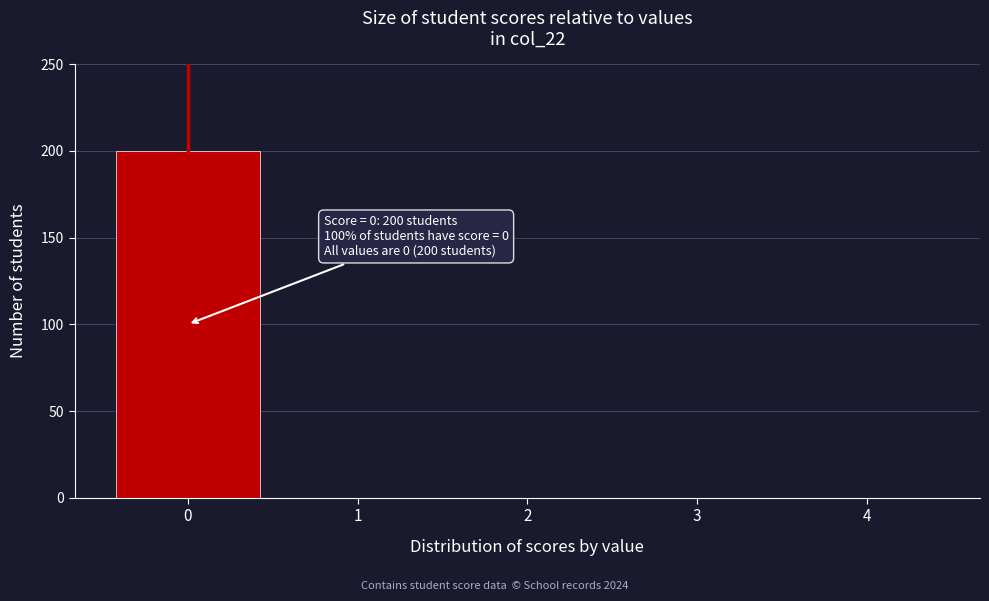

Reading left to right, what are all the values shown in this chart?

0=200	1=0	2=0	3=0	4=0